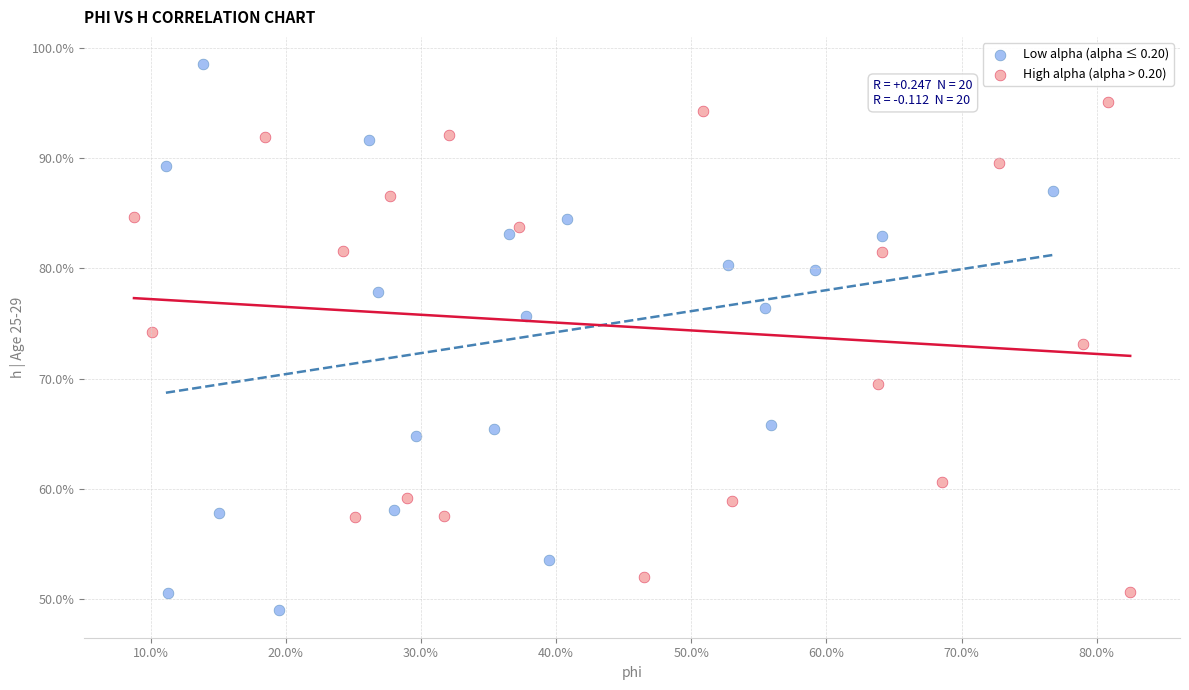

Which series reaches the maximum Y coordinate?

Low alpha (alpha ≤ 0.20)